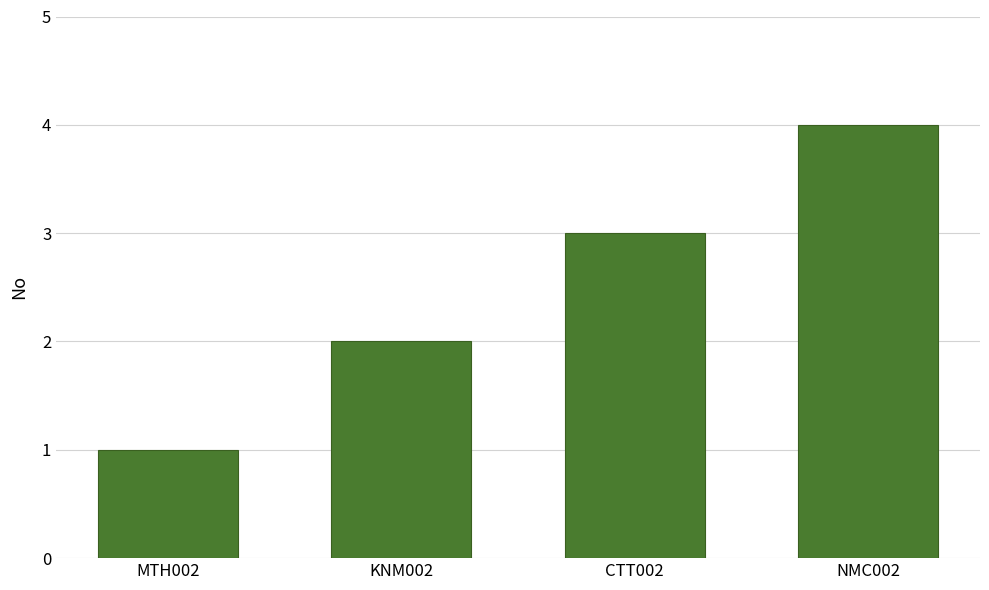

At which label is the value closest to 2?

KNM002